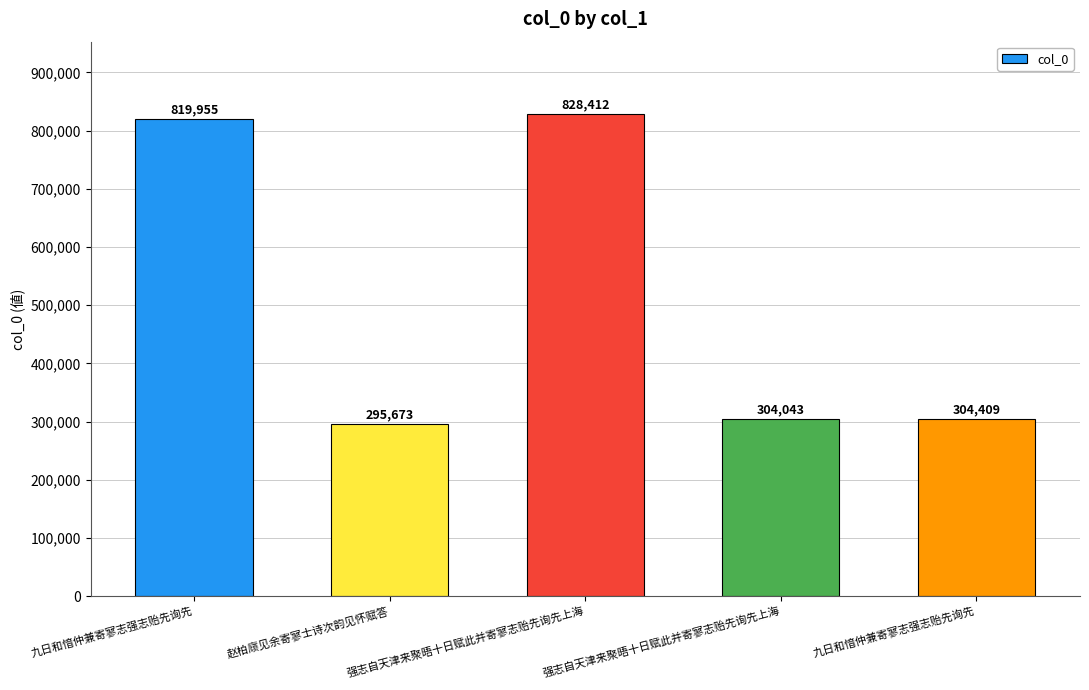

Reading left to right, extract all data points from this chart.

九日和愔仲兼寄寥志强志贻先询先=819955	赵柏庼见余寄寥士诗次韵见怀赋答=295673	强志自天津来聚晤十日赋此并寄寥志贻先询先上海=828412	强志自天津来聚晤十日赋此并寄寥志贻先询先上海=304043	九日和愔仲兼寄寥志强志贻先询先=304409